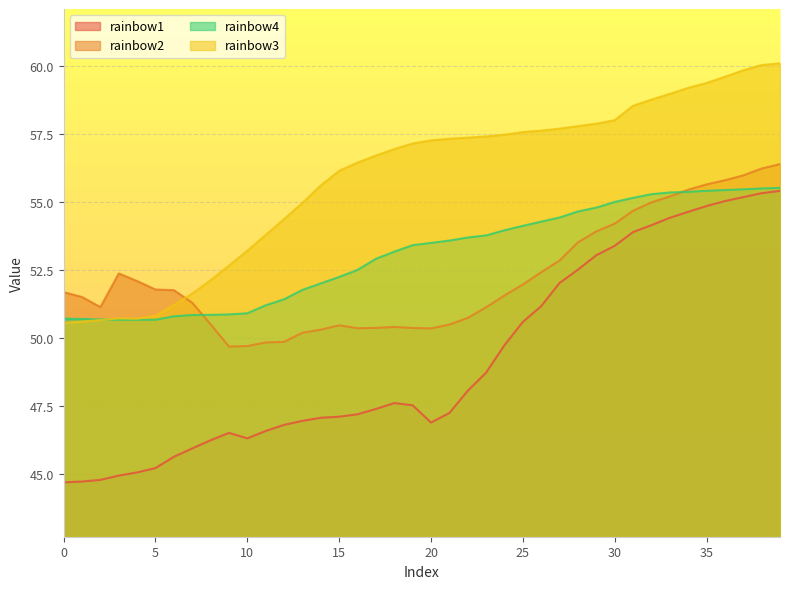

What are all the series names shown in the legend?

rainbow1, rainbow2, rainbow4, rainbow3